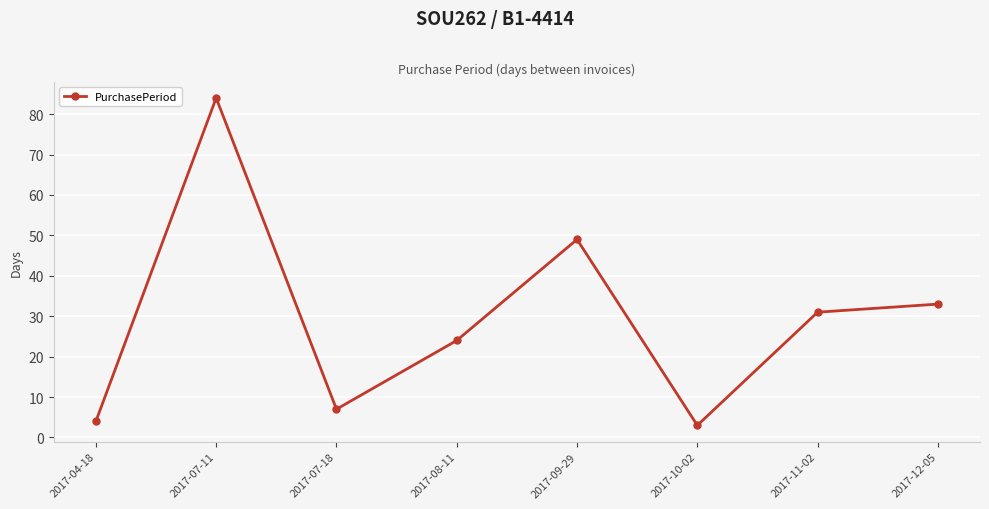

List the labels in order of value, largest first.

2017-07-11, 2017-09-29, 2017-12-05, 2017-11-02, 2017-08-11, 2017-07-18, 2017-04-18, 2017-10-02